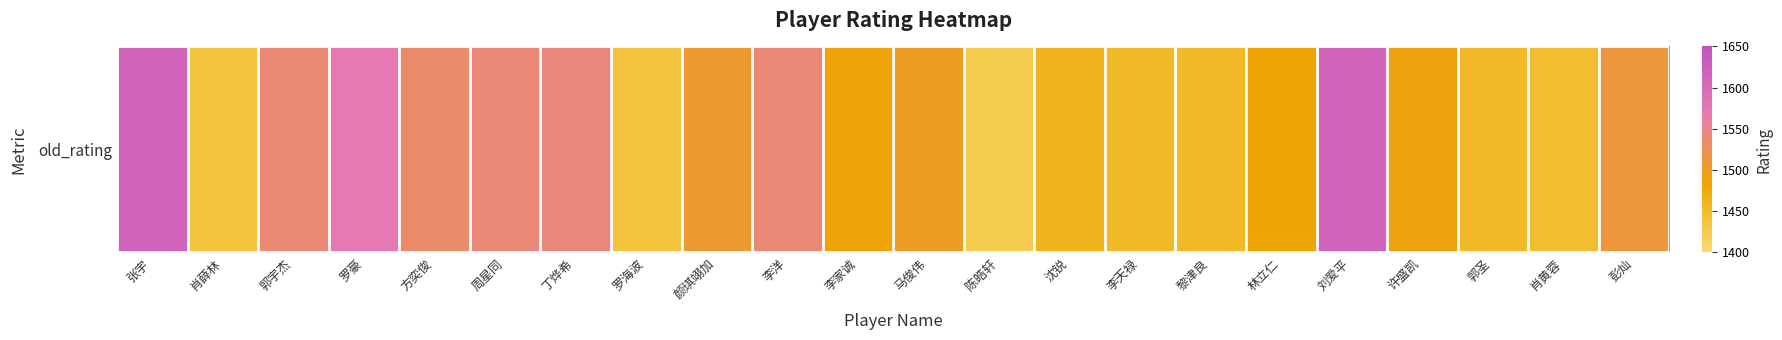

What is the maximum value shown in the chart?

1615